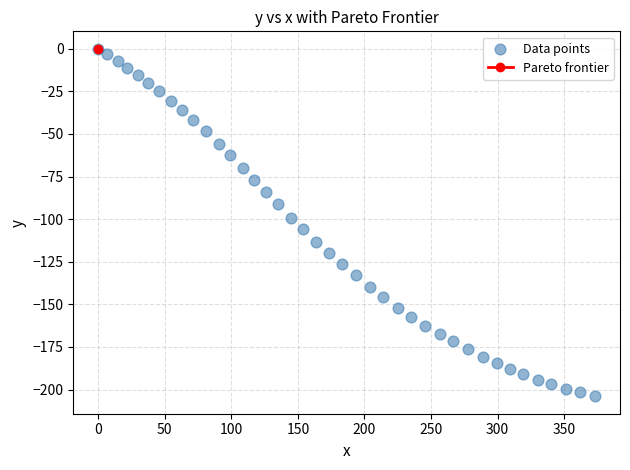

What is the range of Y values (max minus min)?

204.0